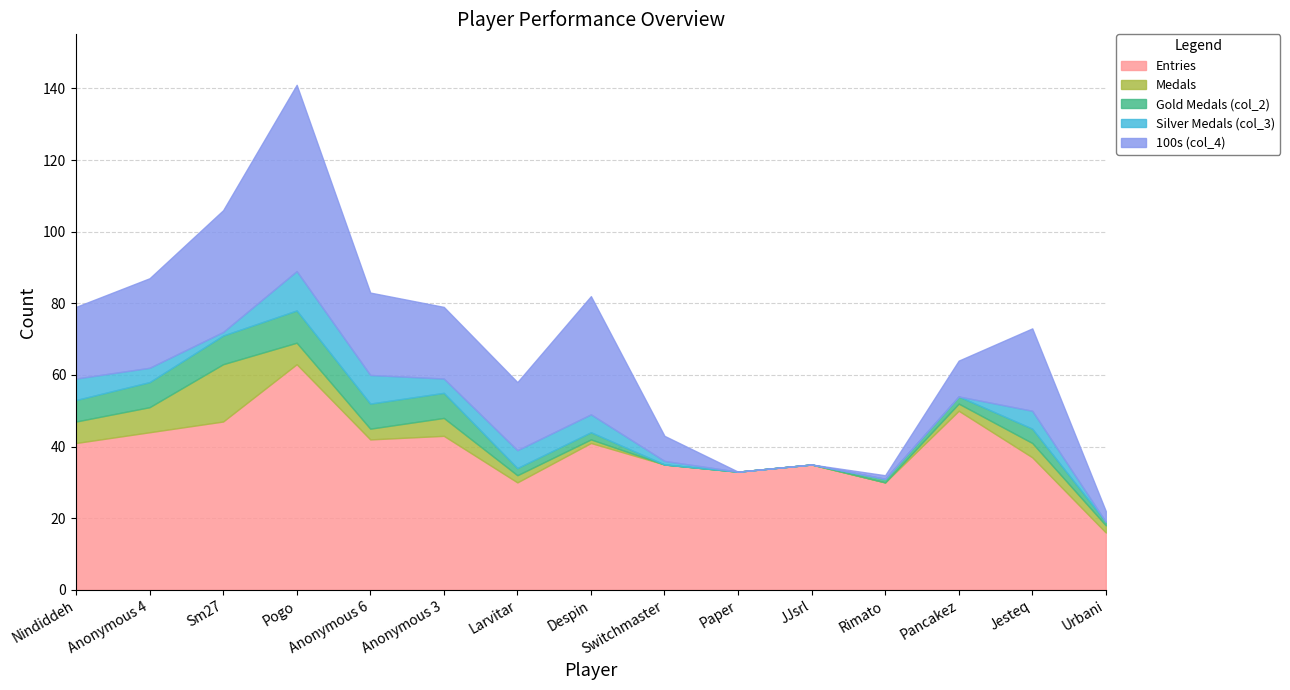

Is it true that Silver Medals (col_3) equals 5 at Despin?

True